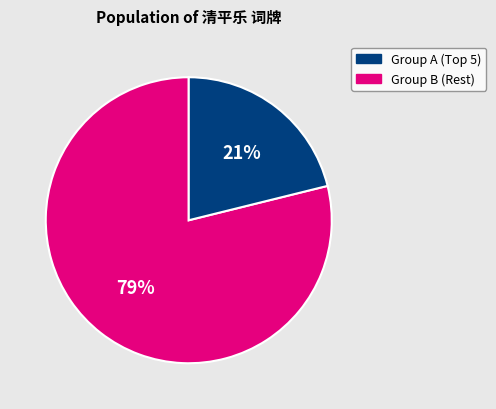

To the nearest percent, what is the difference between the largest and smallest slice percentages?

58%